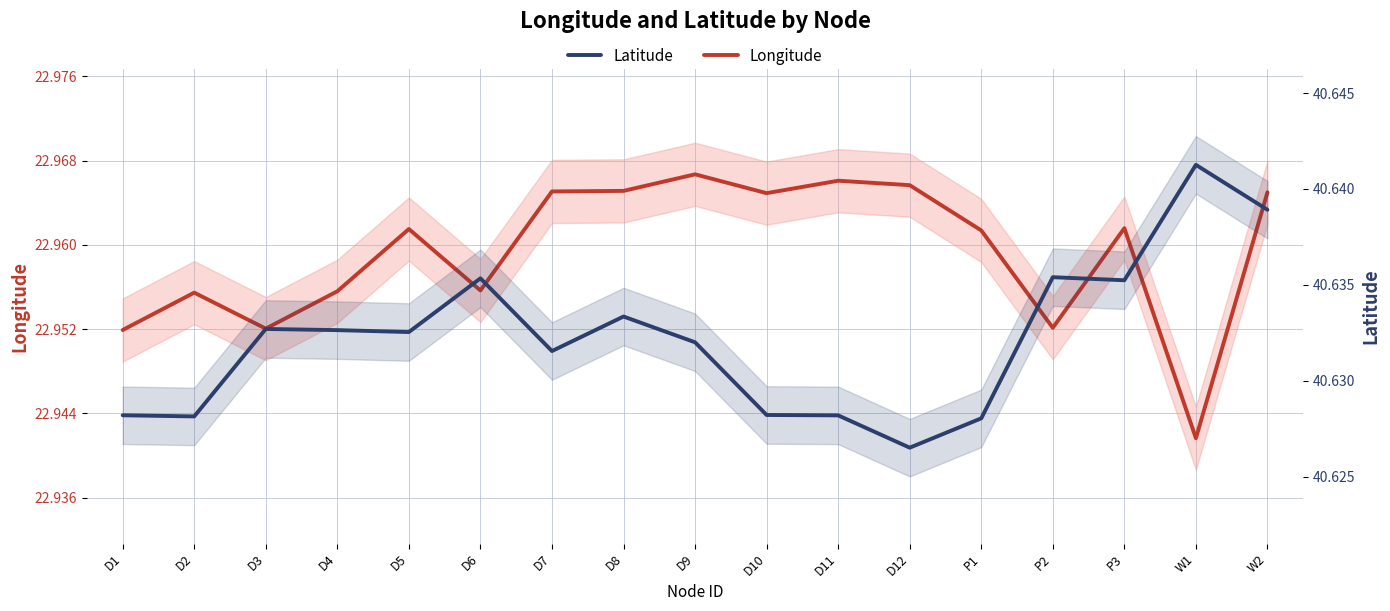

Is this an area chart (filled region under the line)?

No